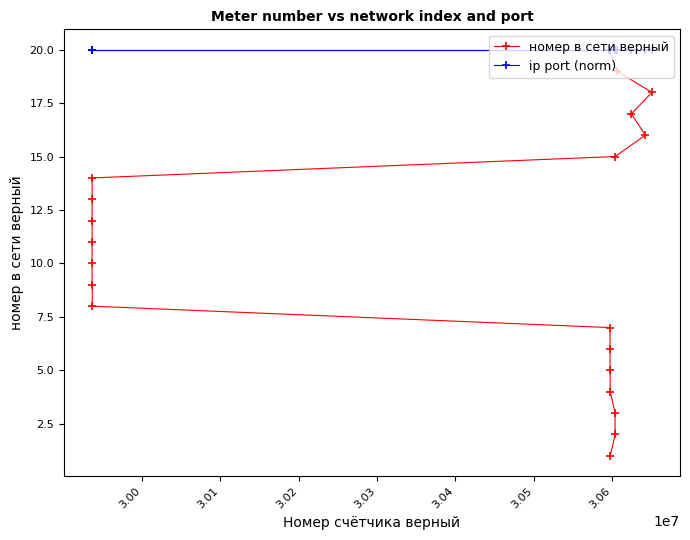

Which series has the largest total across all categories?

ip port (norm)